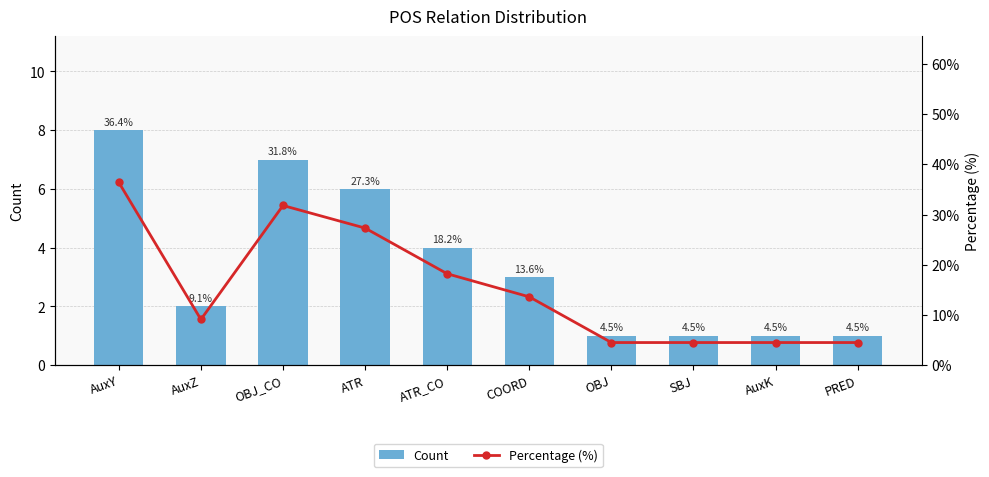

Rank the series at PRED from lowest to highest value.

Count, Percentage (%)